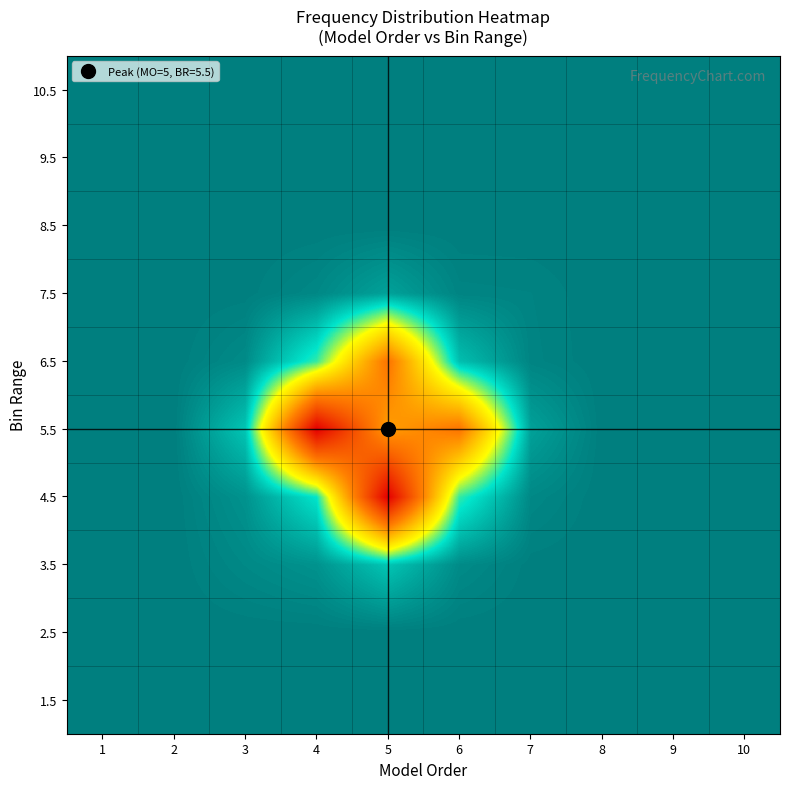

Reading left to right, extract all data points from this chart.

1.5: 1=0.0	2=0.0	3=0.0	4=0.0	5=0.0	6=0.0	7=0.0	8=0.0	9=0.0	10=0.0
2.5: 1=0.0	2=0.0	3=0.0	4=0.0	5=0.0	6=0.0	7=0.0	8=0.0	9=0.0	10=0.0
3.5: 1=0.0	2=0.0	3=2.0	4=3.8	5=13.2	6=2.4	7=0.2	8=0.0	9=0.0	10=0.0
4.5: 1=0.0	2=0.0	3=3.8	4=19.0	5=125.4	6=22.8	7=1.9	8=0.0	9=0.0	10=0.0
5.5: 1=0.0	2=0.0	3=13.2	4=125.4	5=66.0	6=79.2	7=6.6	8=0.0	9=0.0	10=0.0
6.5: 1=0.0	2=0.0	3=2.4	4=22.8	5=79.2	6=12.0	7=1.2	8=0.0	9=0.0	10=0.0
7.5: 1=0.0	2=0.0	3=0.2	4=1.9	5=6.6	6=1.2	7=1.0	8=0.0	9=0.0	10=0.0
8.5: 1=0.0	2=0.0	3=0.0	4=0.0	5=0.0	6=0.0	7=0.0	8=0.0	9=0.0	10=0.0
9.5: 1=0.0	2=0.0	3=0.0	4=0.0	5=0.0	6=0.0	7=0.0	8=0.0	9=0.0	10=0.0
10.5: 1=0.0	2=0.0	3=0.0	4=0.0	5=0.0	6=0.0	7=0.0	8=0.0	9=0.0	10=0.0